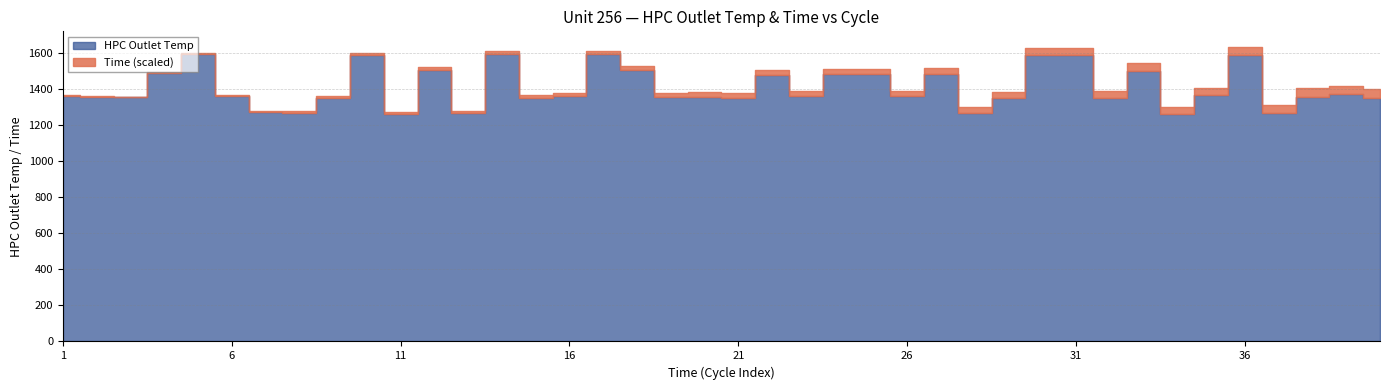

Which series has the widest spread of values?

HPC Outlet Temp